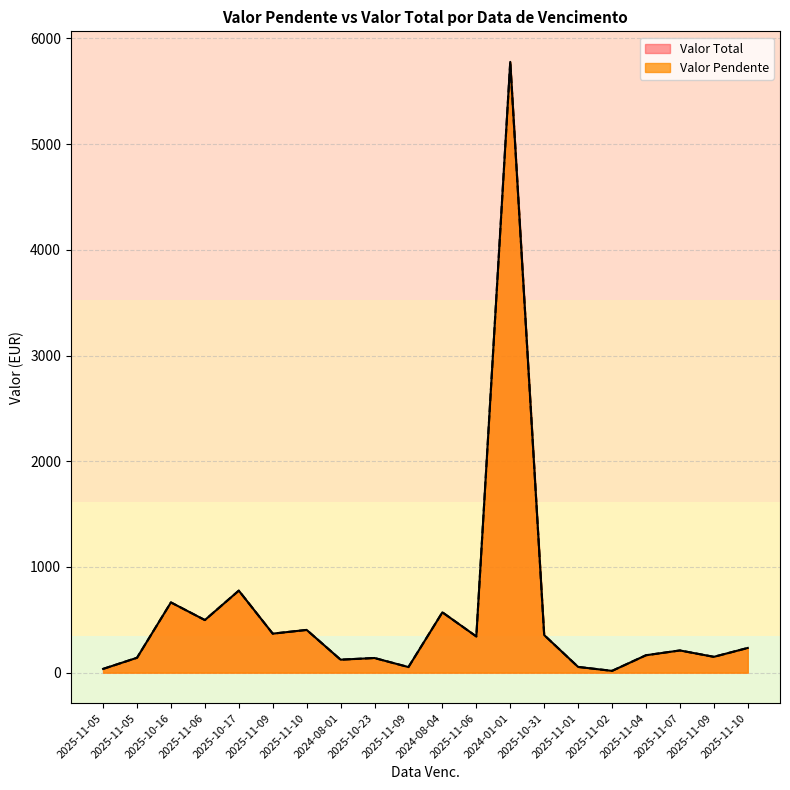

The value of Valor Pendente at 2024-01-01 is 2412.4. True or false?

False